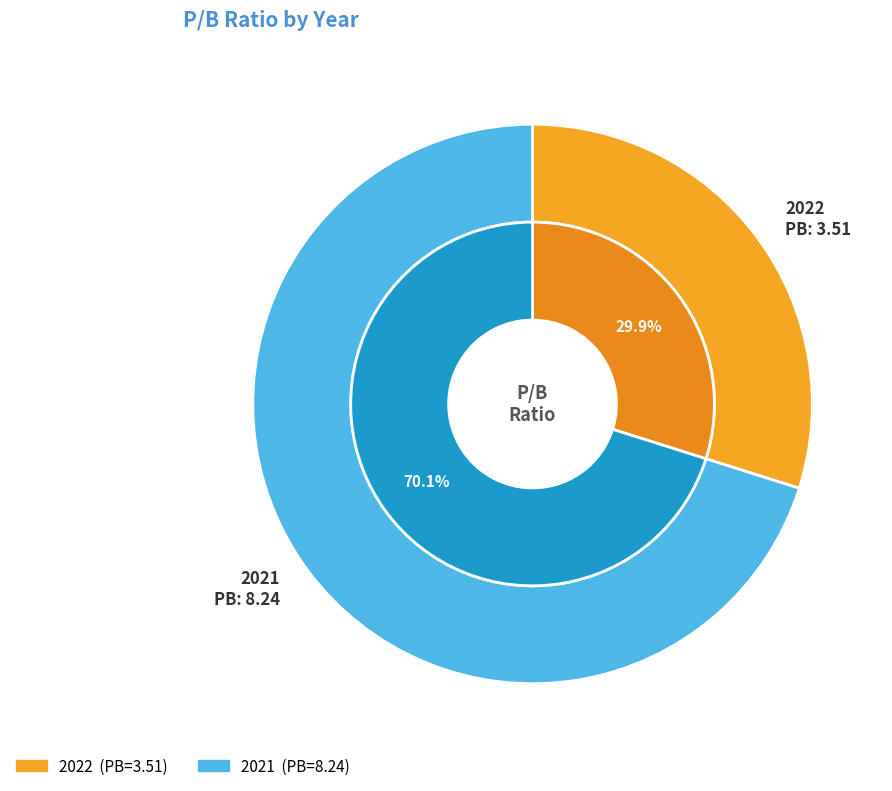

Rank the categories by value from highest to lowest.

2021, 2022